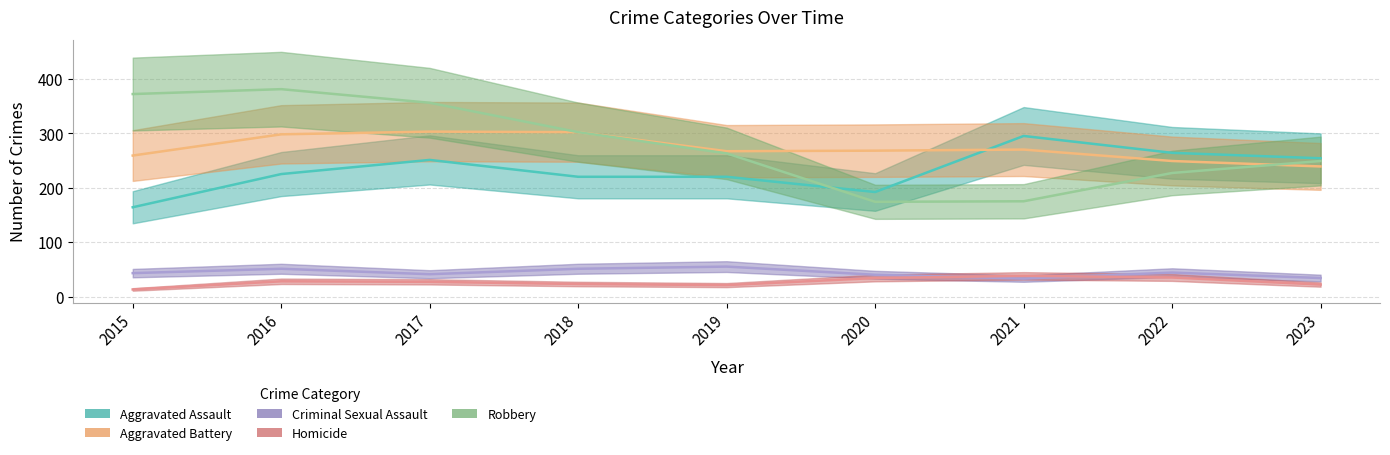

Rank the categories by Aggravated Assault value from lowest to highest.

2015, 2020, 2018, 2019, 2016, 2017, 2023, 2022, 2021